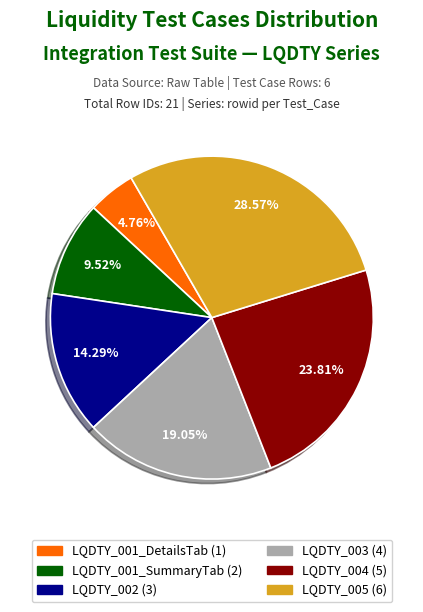

To the nearest percent, what is the difference between the largest and smallest slice percentages?

24%